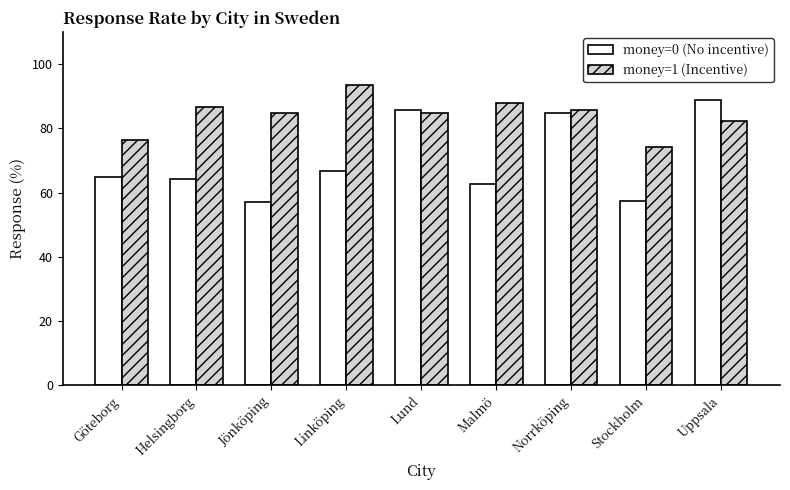

What is the maximum value for money=1 (Incentive)?

93.3